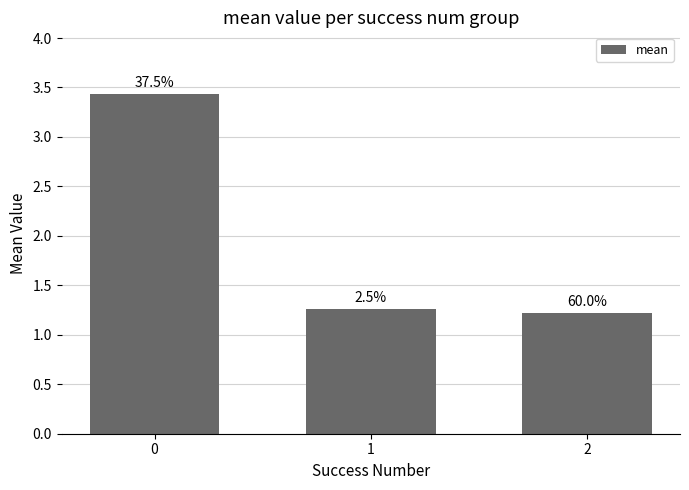

How many bars are there in total?

3